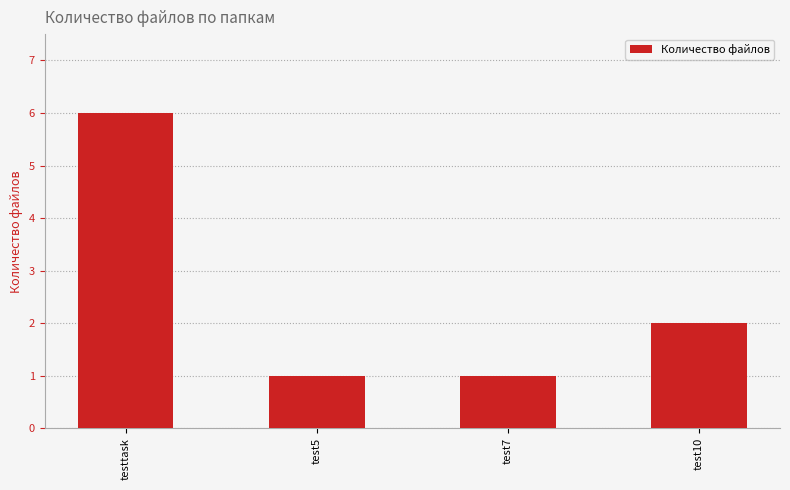

How many categories are shown in the chart?

4